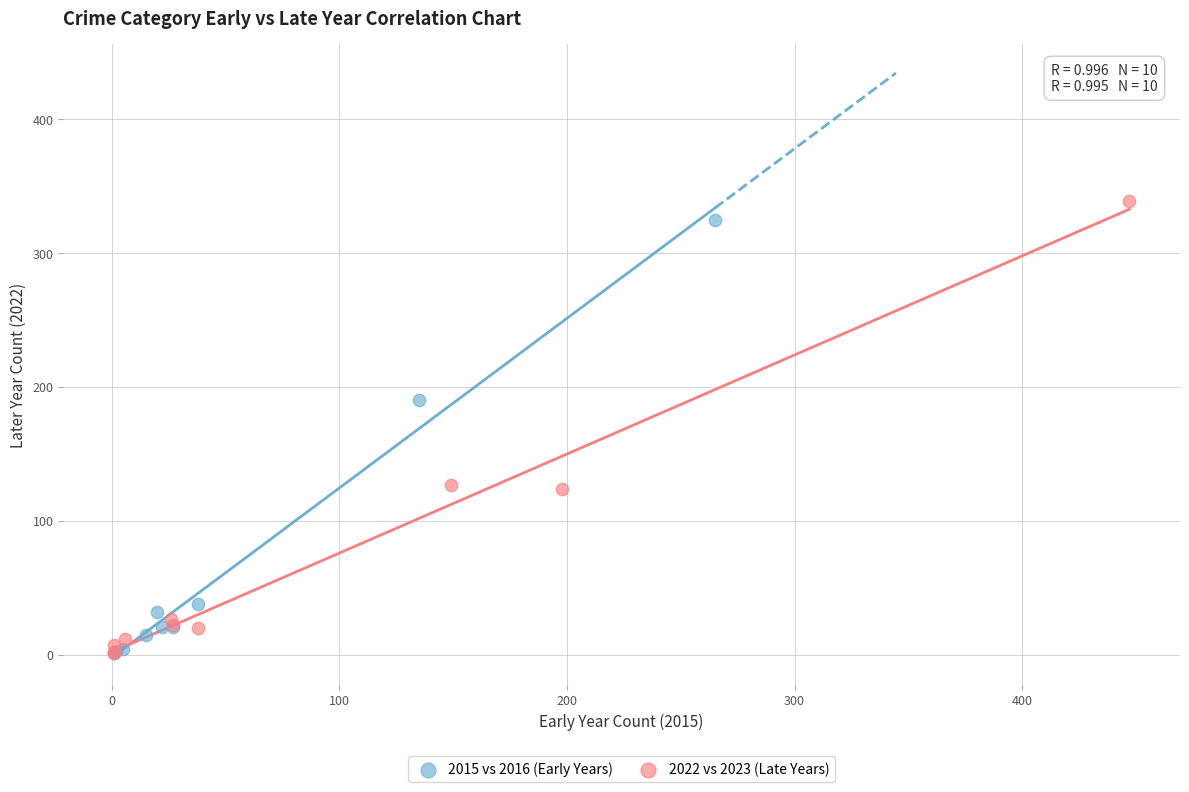

Which series has the widest spread of Y values?

2022 vs 2023 (Late Years)